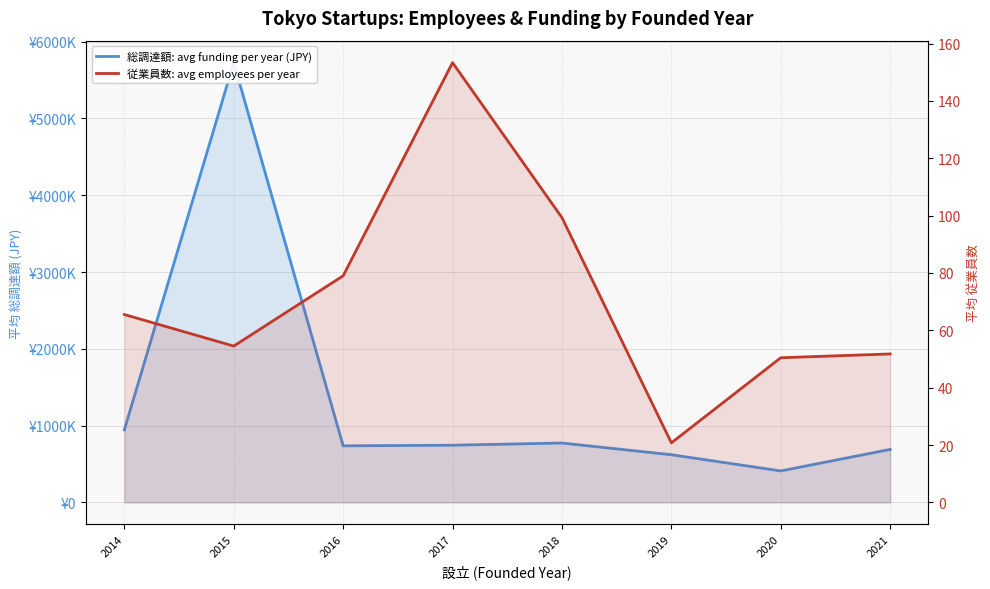

Reading left to right, list all the values displayed in this chart.

総調達額: avg funding per year (JPY): 2014=944143.5	2015=5727257.0	2016=736069.1	2017=744477.7	2018=772812.1	2019=620375.0	2020=409293.4	2021=689568.0
従業員数: avg employees per year: 2014=65.5	2015=54.5	2016=79.0	2017=153.3	2018=99.3	2019=20.8	2020=50.4	2021=51.8